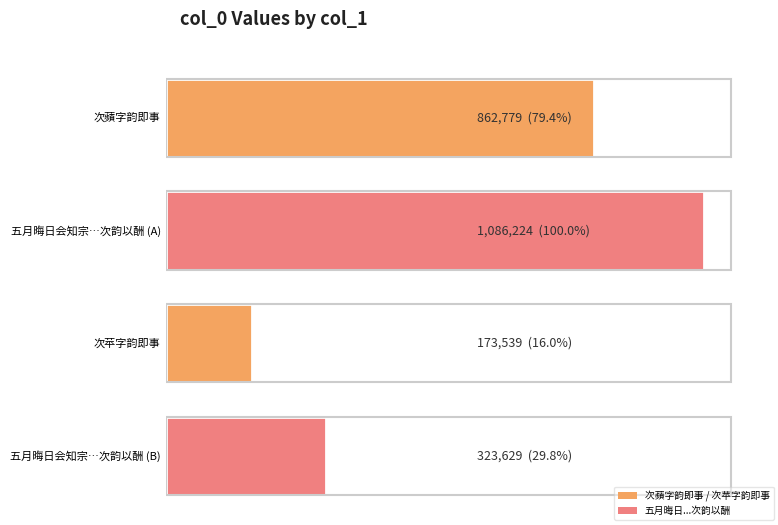

True or false: the data shows 423439 at 五月晦日会知宗提舶通判纳凉云榭提舶用仙字韵即席赋诗中寓四字次韵以酬.

False